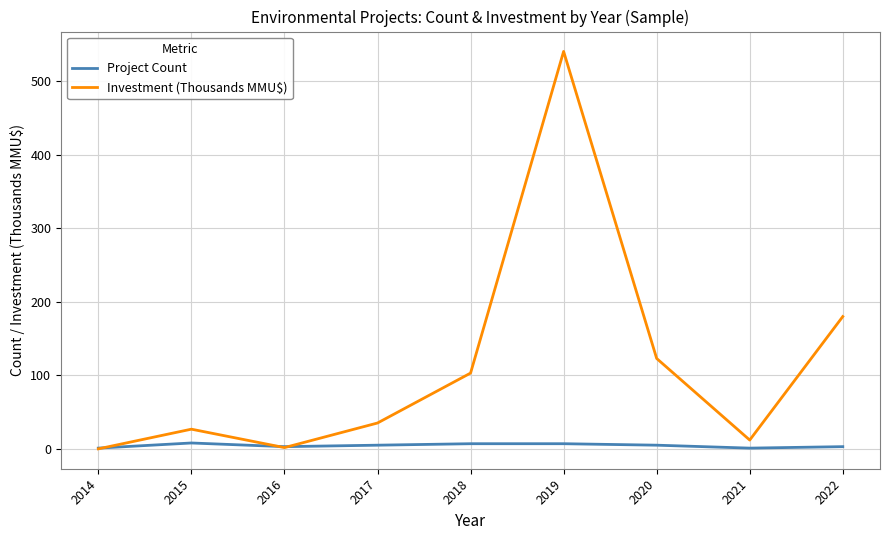

What is the sum of all Investment (Thousands MMU$) values?

1022.6